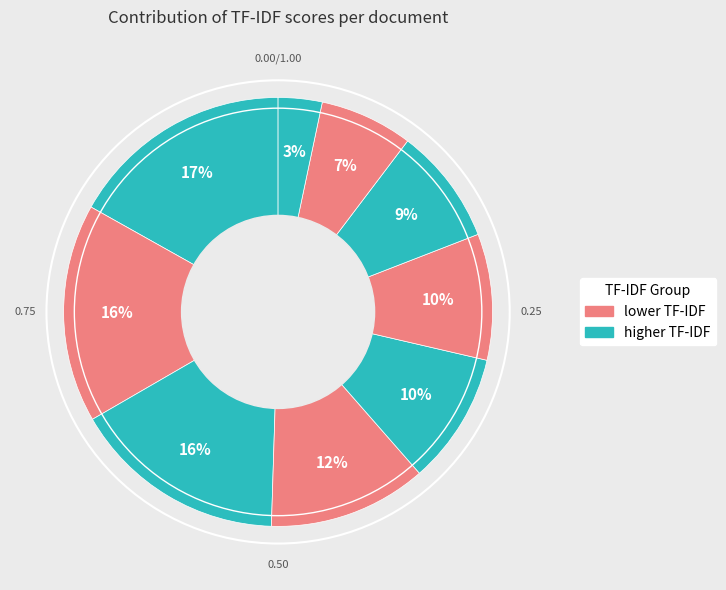

How many segments does this pie chart have?

9